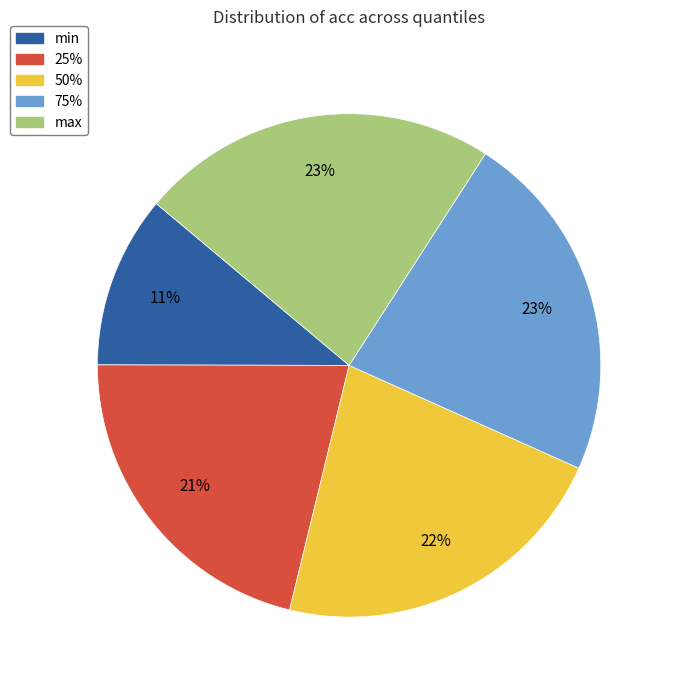

Count the number of slices in the pie.

5